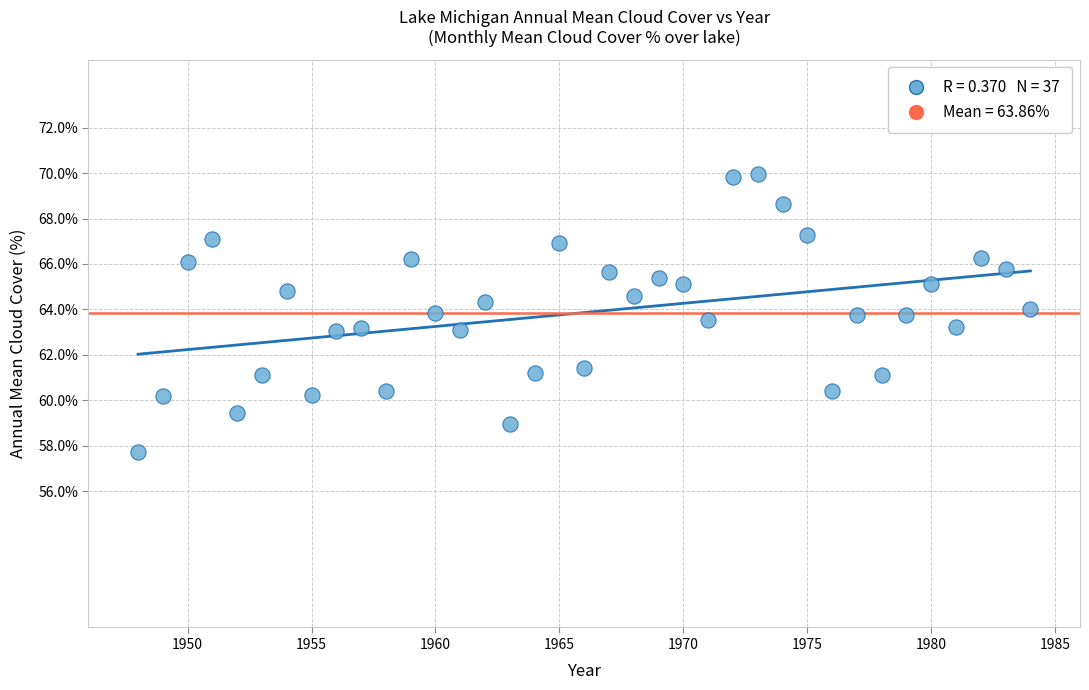

What is the range of X values (max minus min)?

36.0